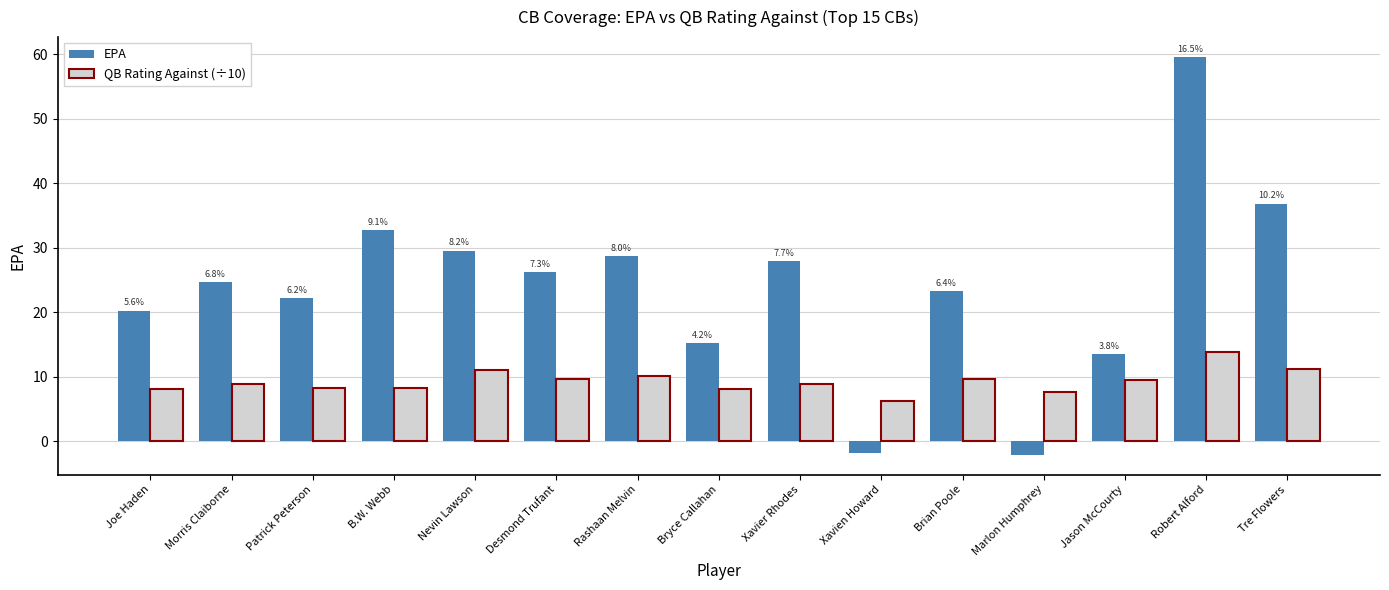

Are the bars grouped side by side (vs. stacked)?

Yes